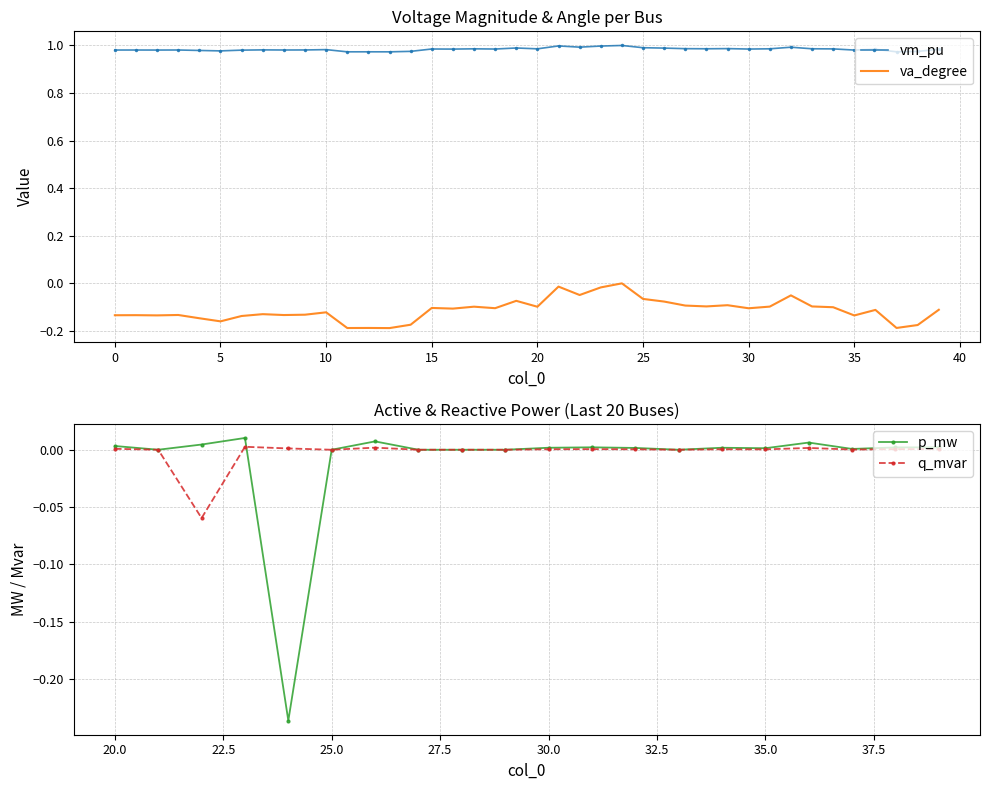

The vm_pu series shows 1.3 at 20. True or false?

False